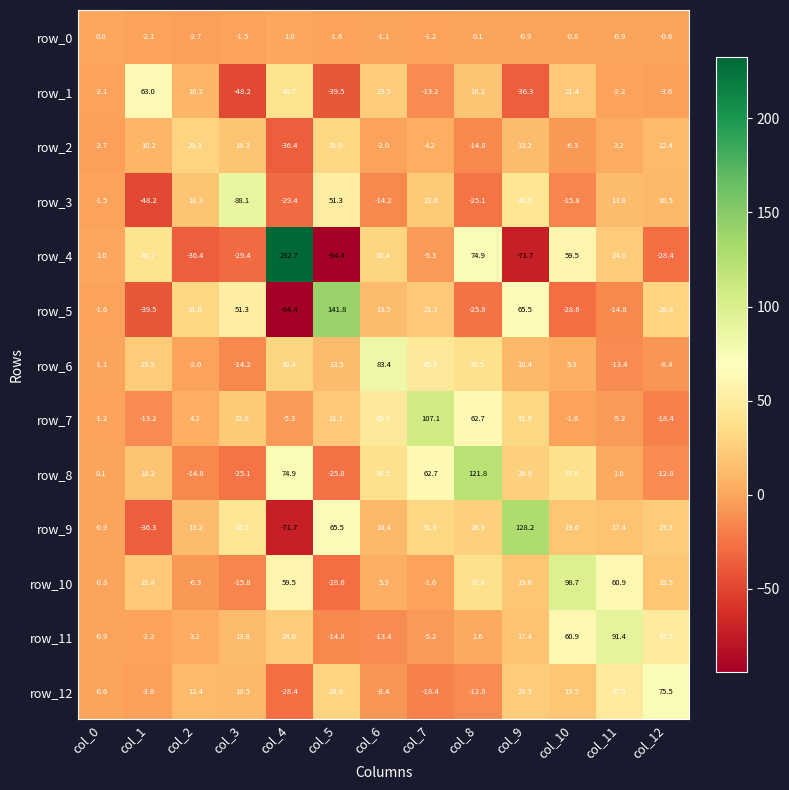

How many values in row_11 are below zero?

5